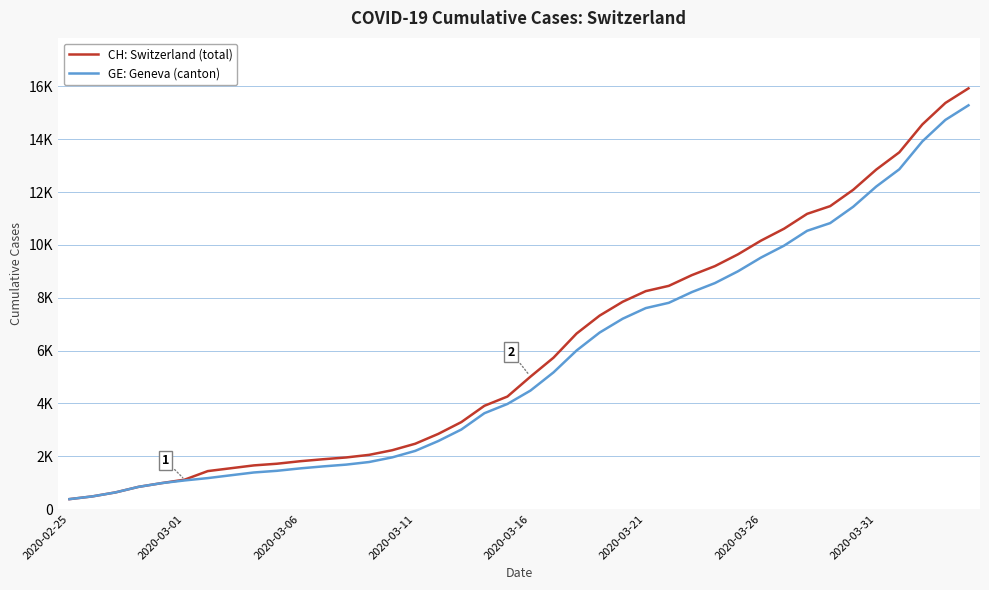

What are all the series names shown in the legend?

CH: Switzerland (total), GE: Geneva (canton)